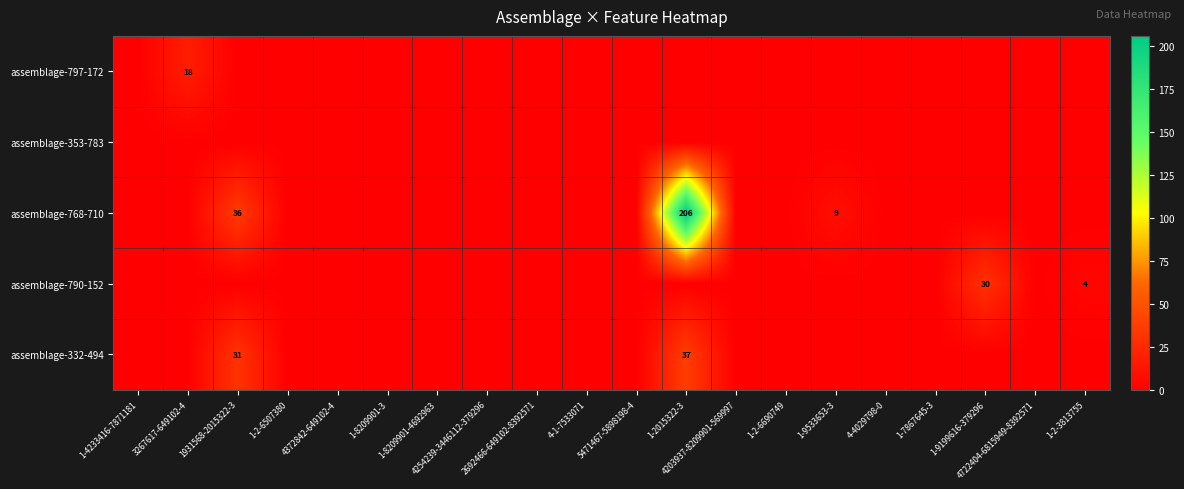

What is the total value across all series at 1931568-2015322-3?

67